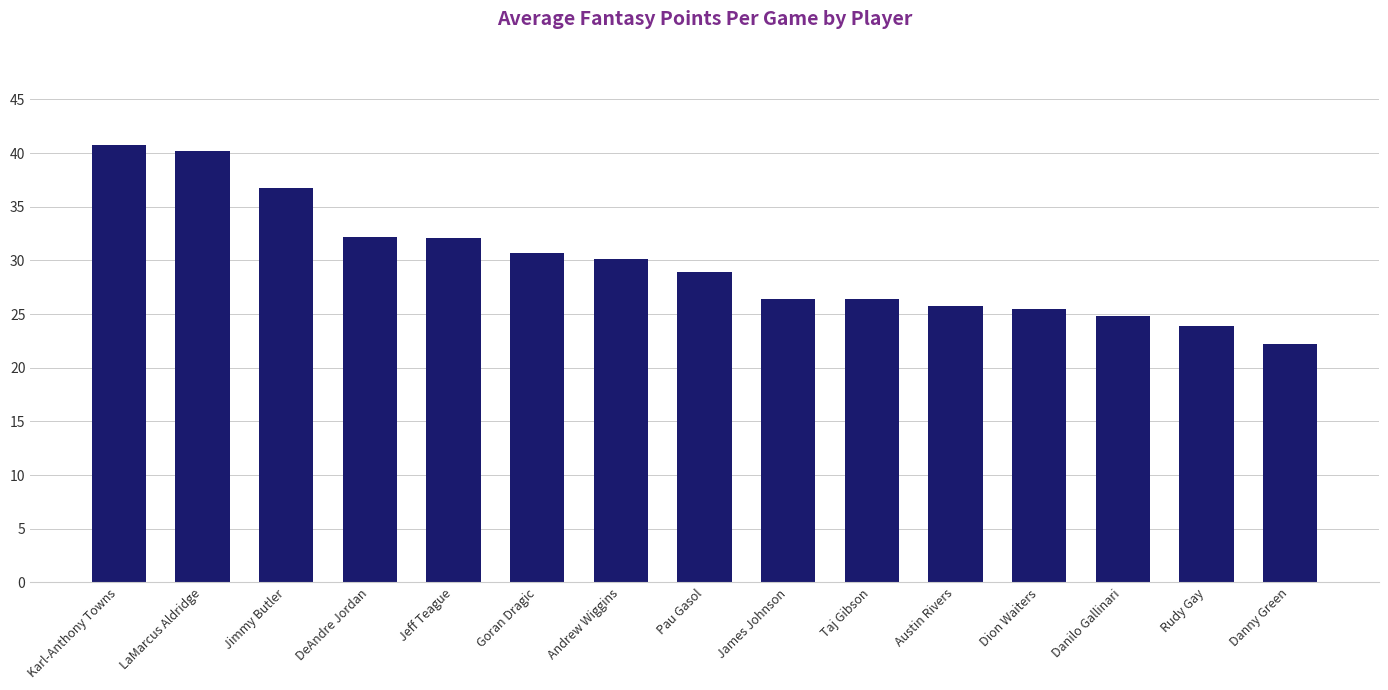

What is the smallest value displayed?

22.2